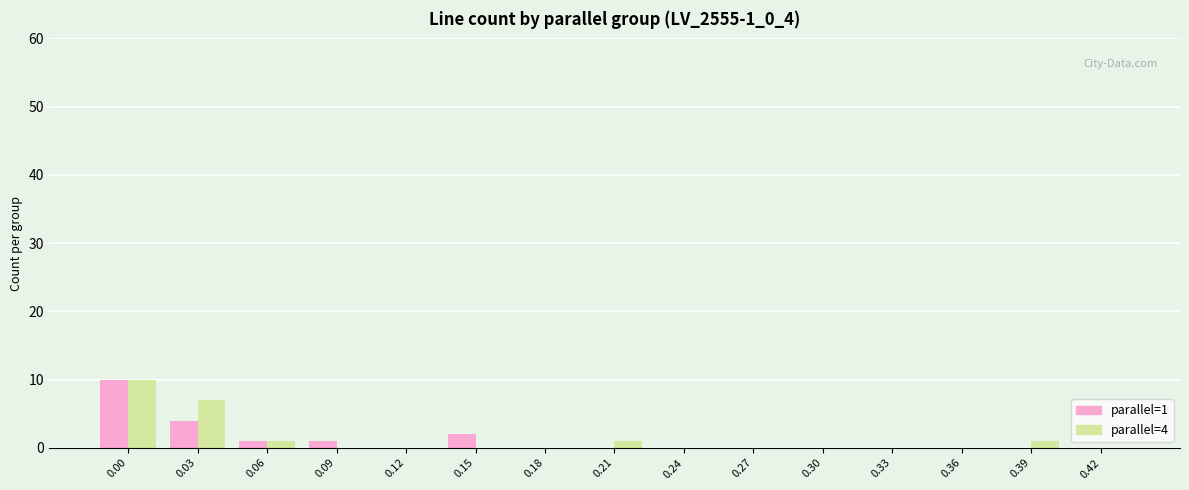

The value of parallel=1 at 0.12 is 0. True or false?

True